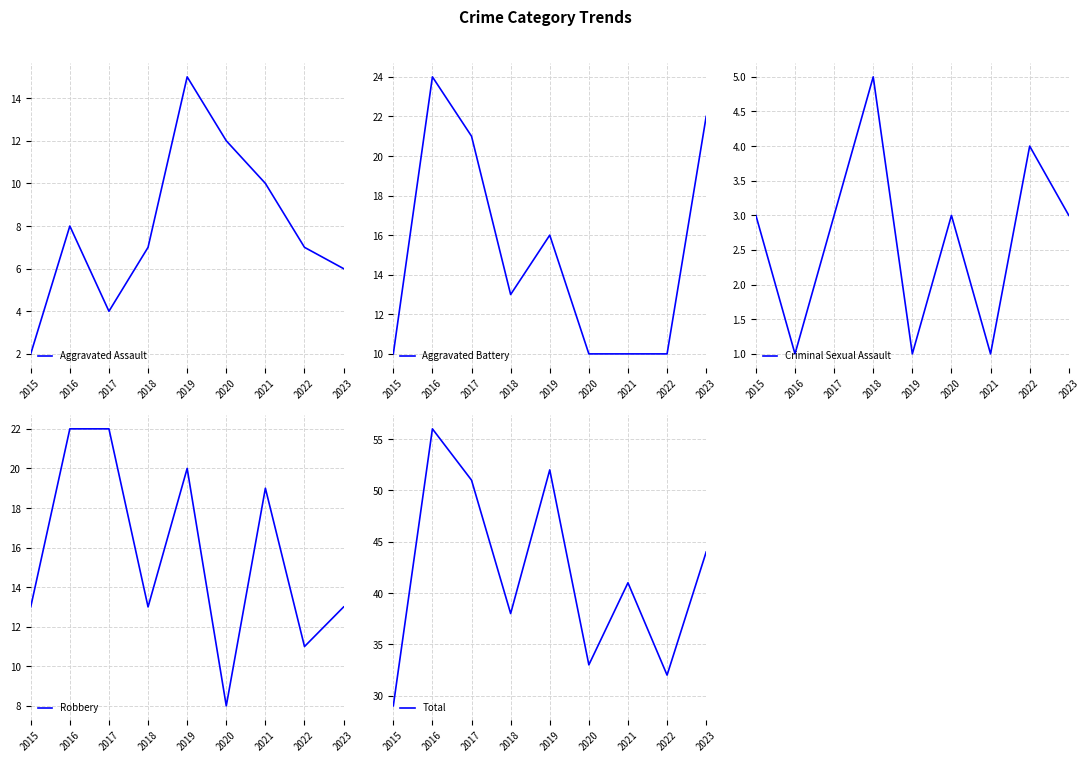

What is the sum of all Aggravated Assault values?

71